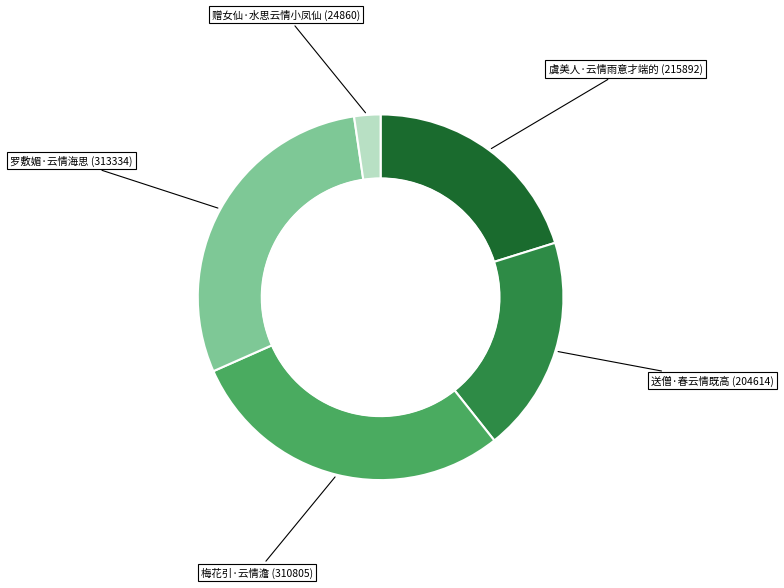

Do 赠女仙·水思云情小凤仙 (24860) and 罗敷媚·云情海思 (313334) together represent more than half of the pie?

No